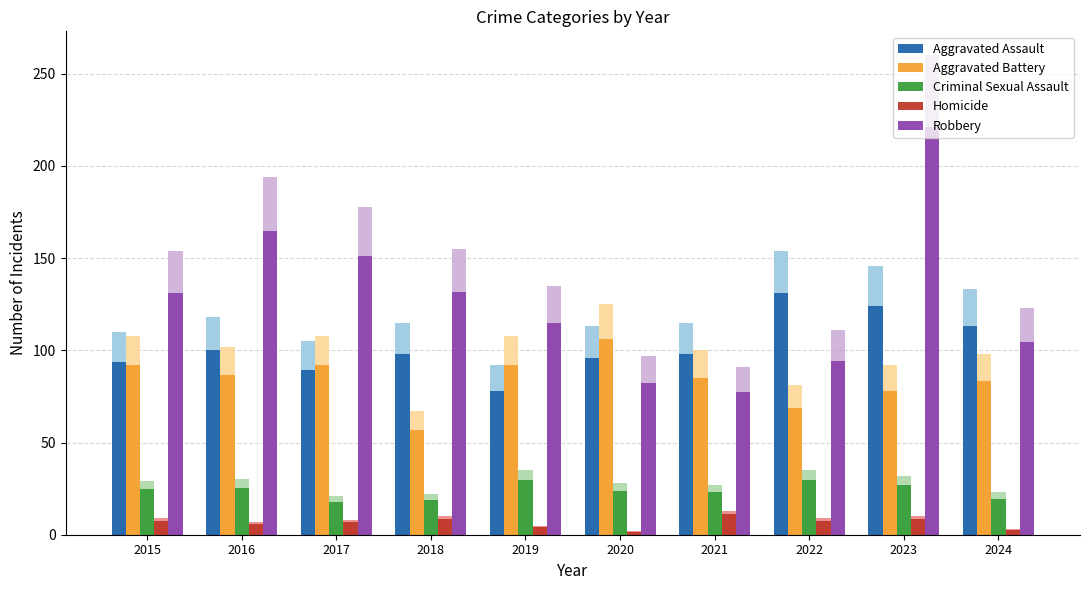

Count the number of data series in this chart.

5